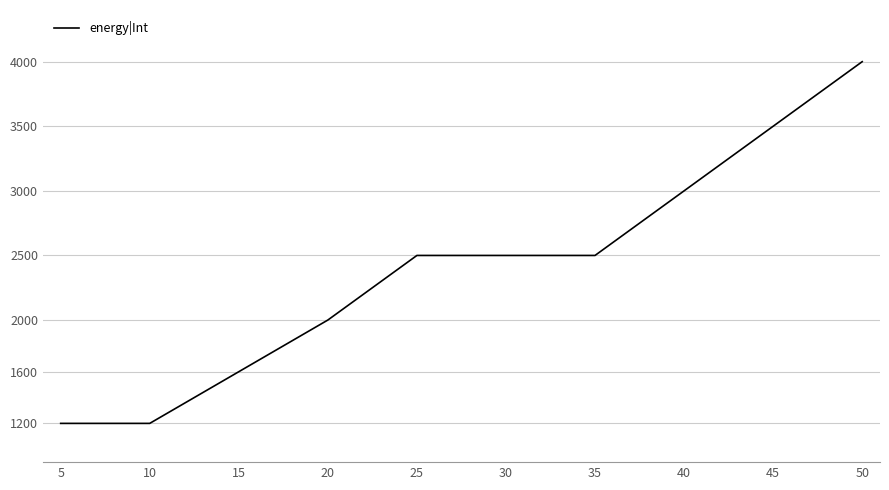

Count the values in the range 1600 to 3000.

6